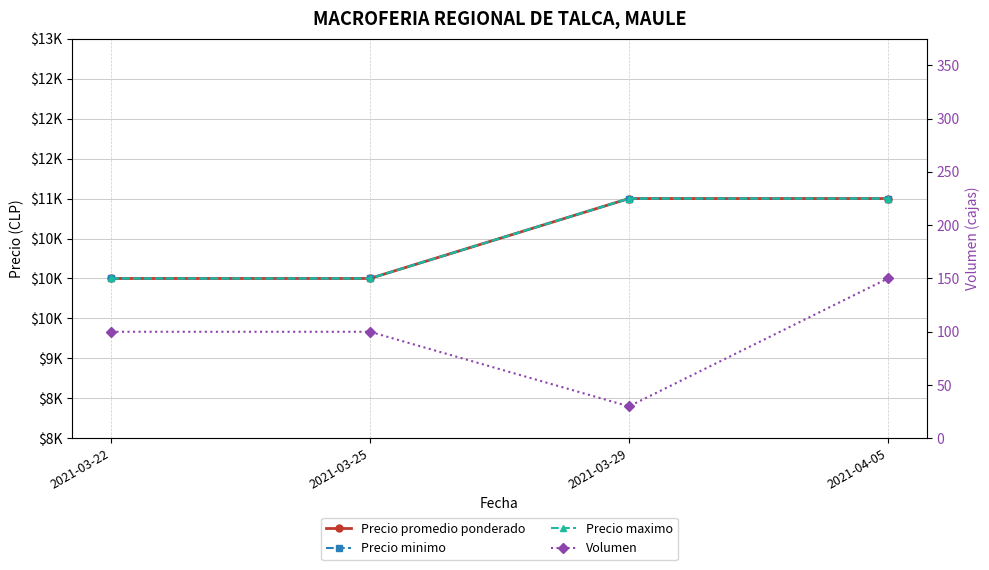

What is the sum of the Volumen values at 2021-04-05 and 2021-03-29?

180